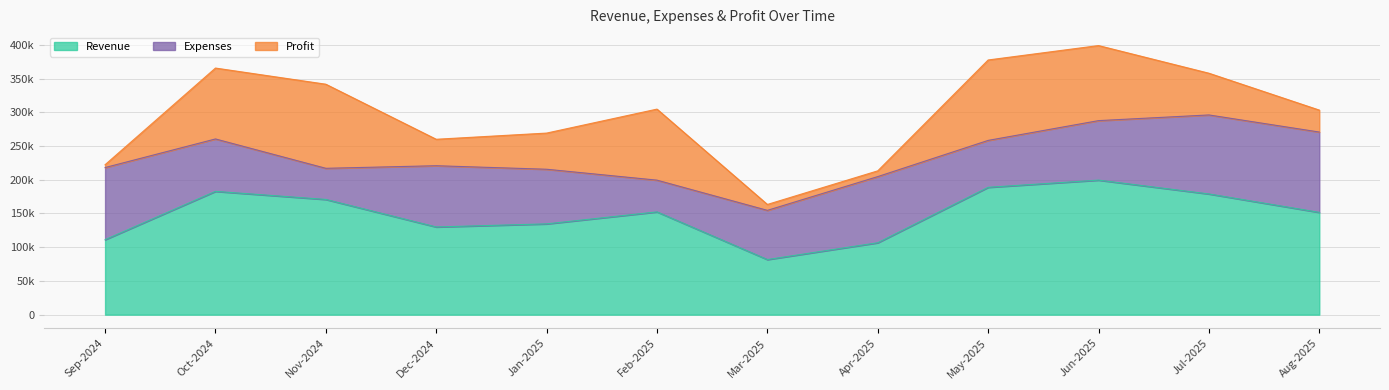

Where is the first local minimum for Profit?

Dec-2024